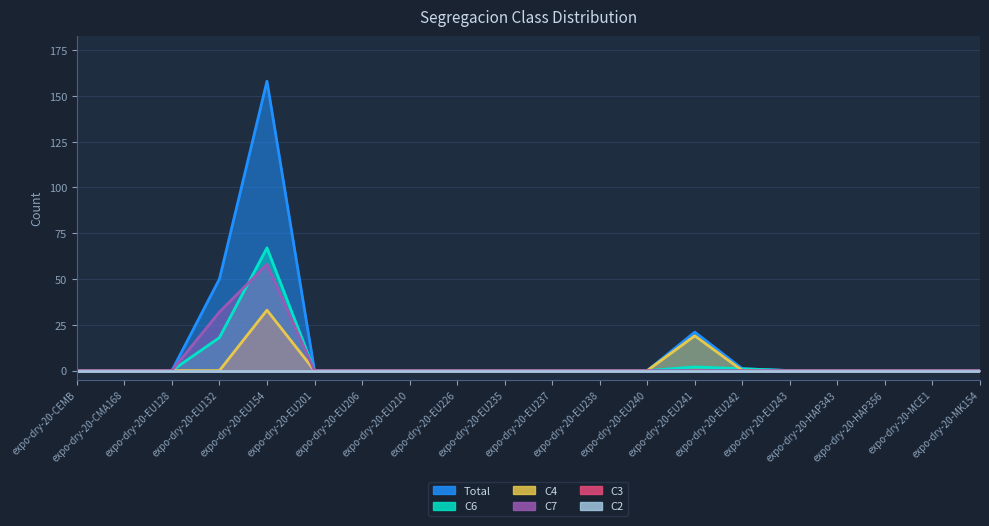

Count the number of categories in the chart.

20